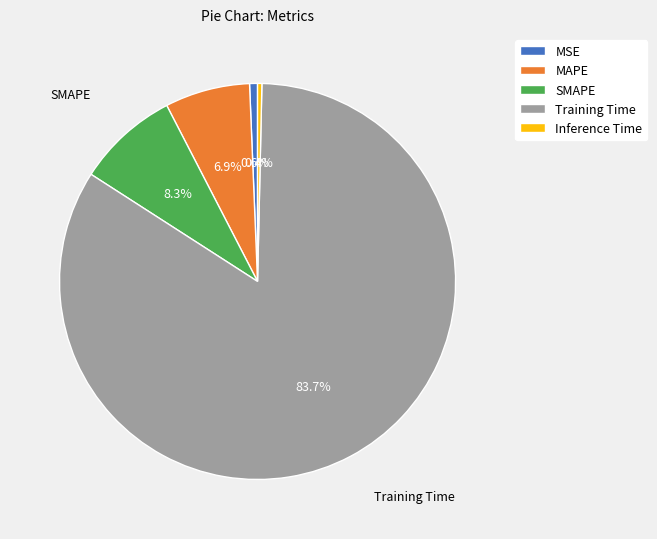

What is the majority slice?

Training Time